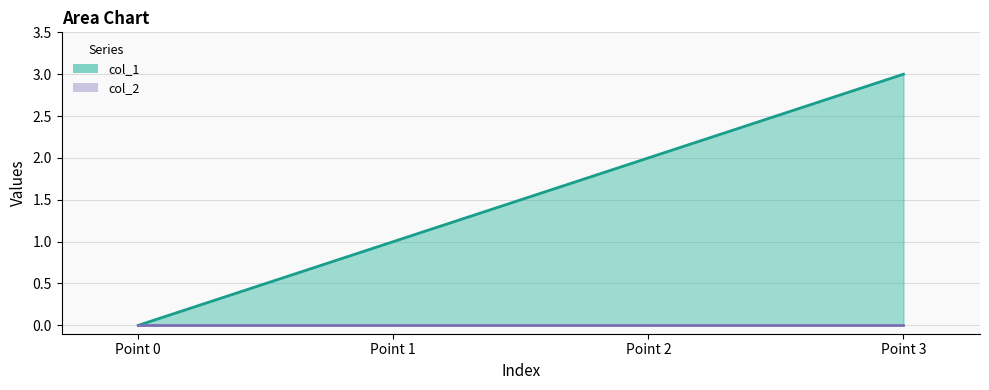

List the labels in order of col_1 value, smallest first.

Point 0, Point 1, Point 2, Point 3